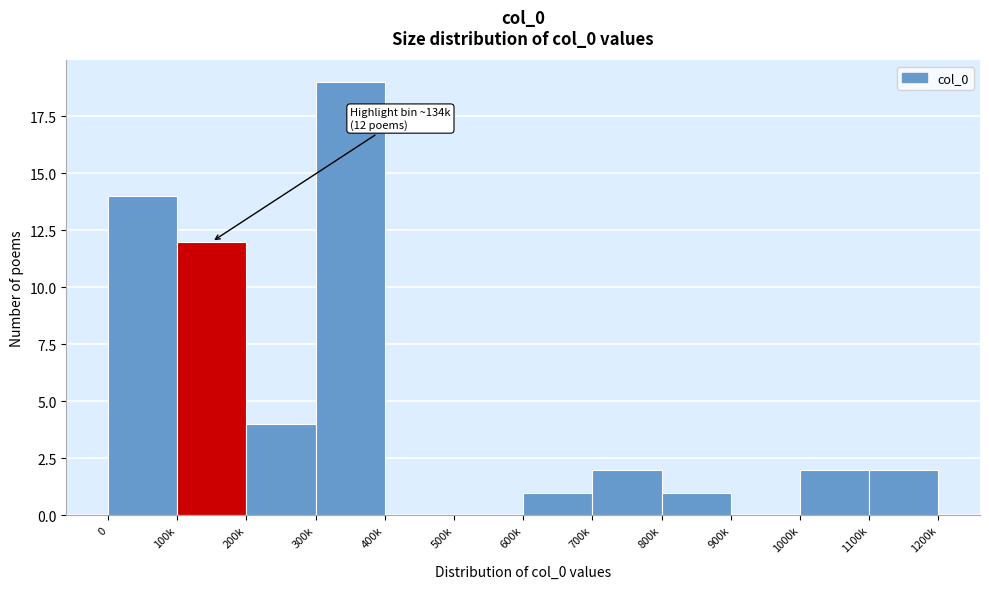

Reading right to left, list all the values displayed in this chart.

1100k=2	1000k=2	900k=0	800k=1	700k=2	600k=1	500k=0	400k=0	300k=19	200k=4	100k=12	0=14